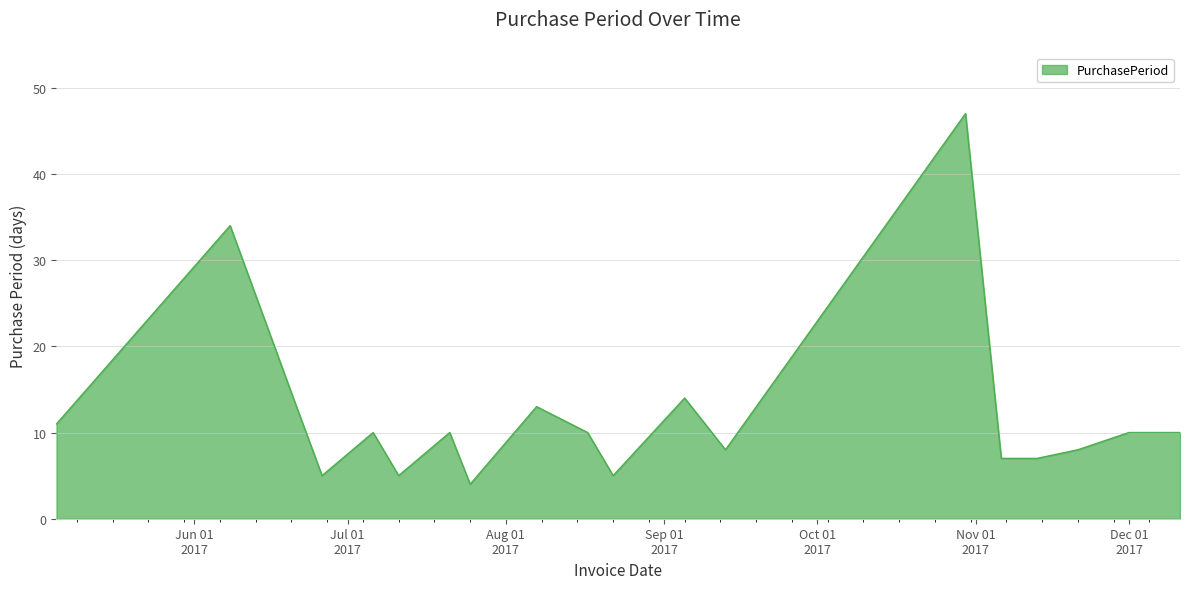

What is the sum of all values?

231